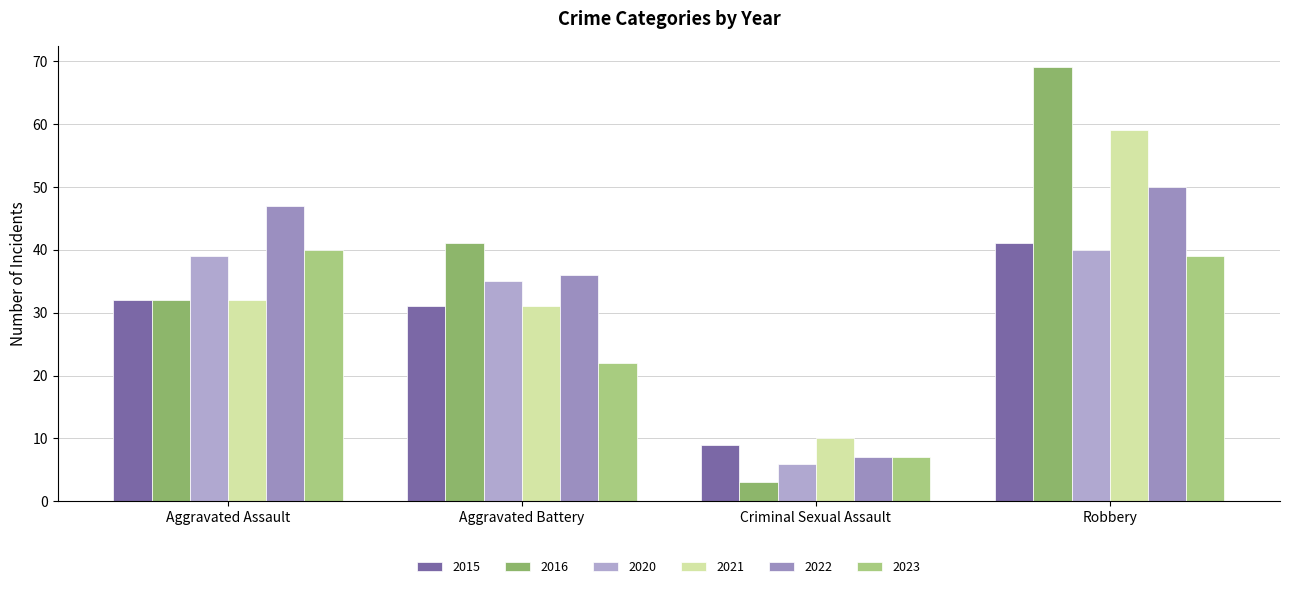

Which series has the largest range (max minus min)?

2016